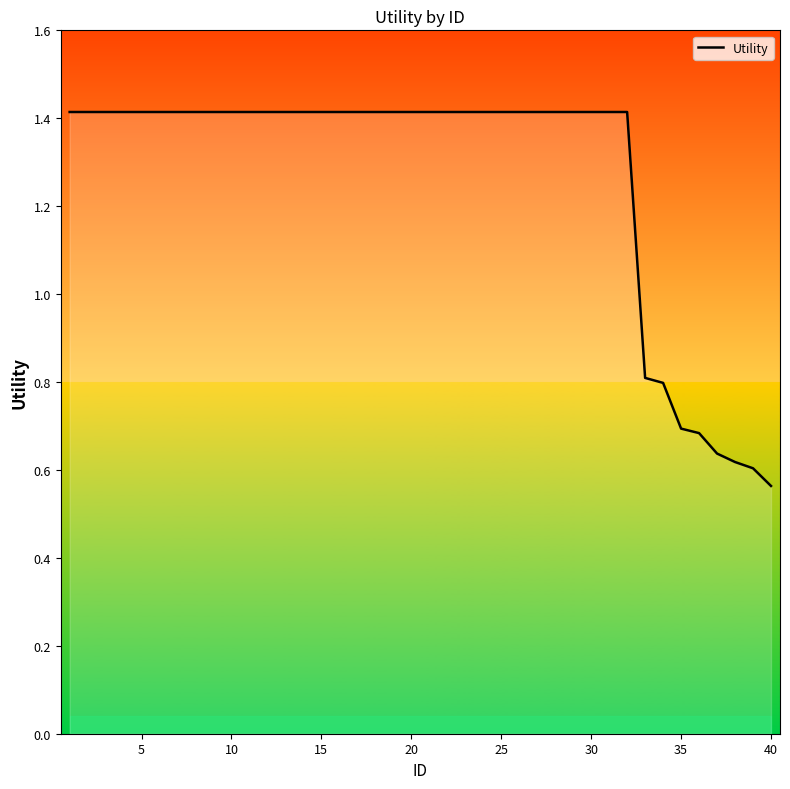

Does the chart have visible grid lines?

No